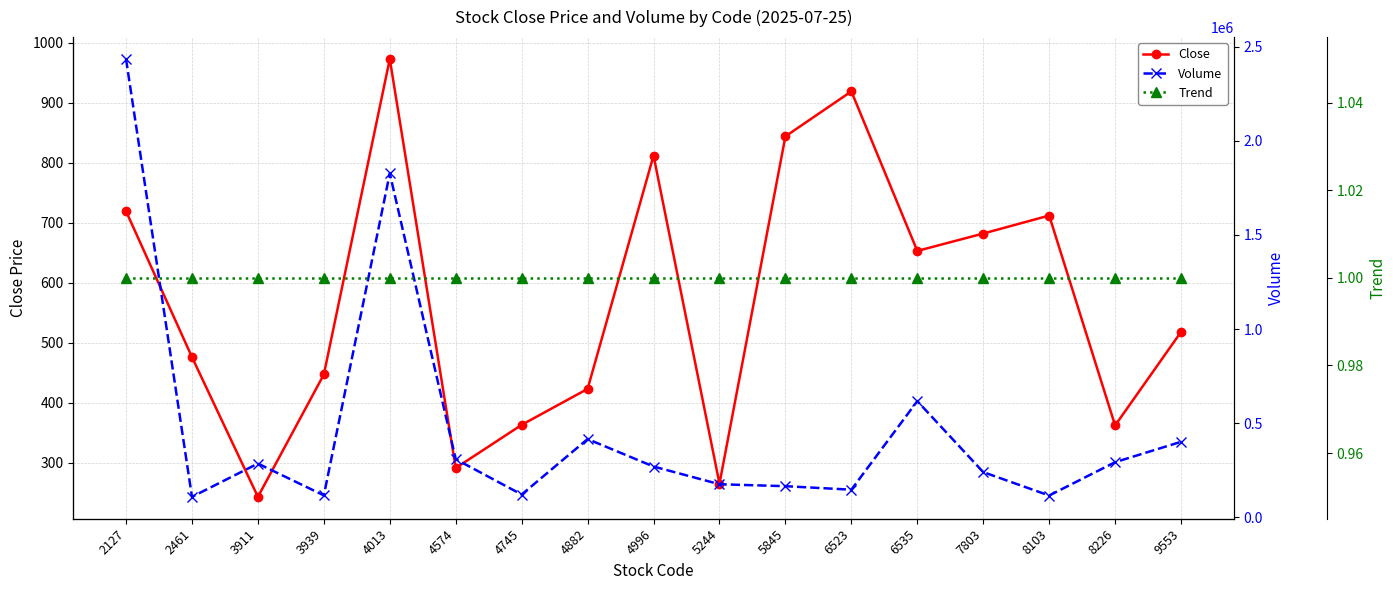

At which category is the sum across all series the highest?

2127